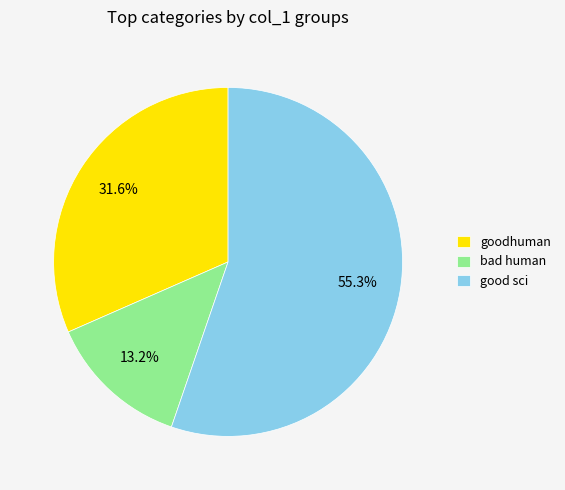

Approximately how many times larger is the value at good sci compared to bad human?

4.2